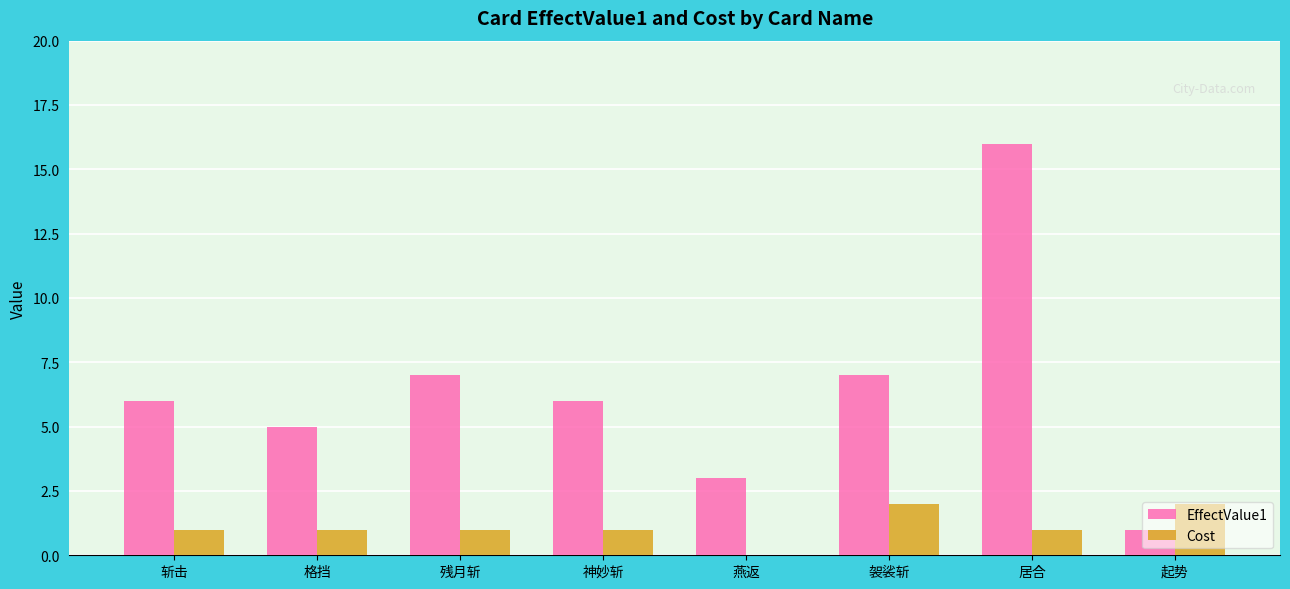

Which series has the largest total across all categories?

EffectValue1